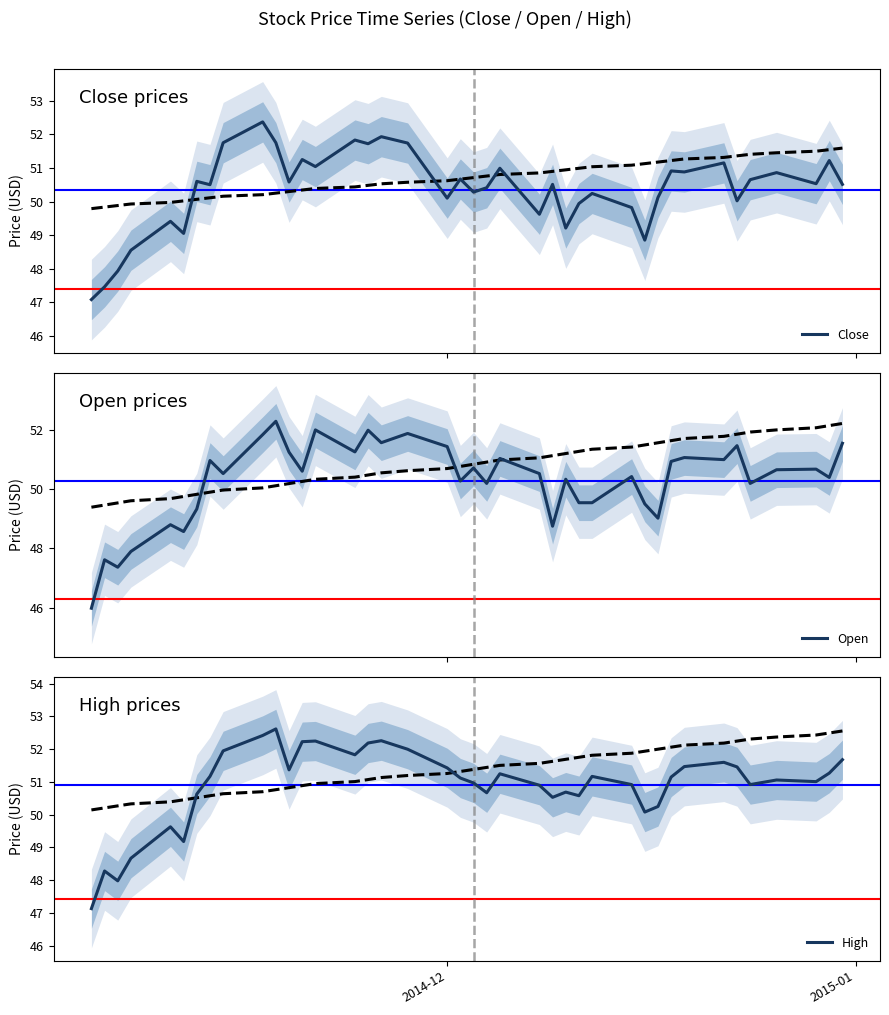

What is the difference between the maximum and minimum values in the Open series?

6.3